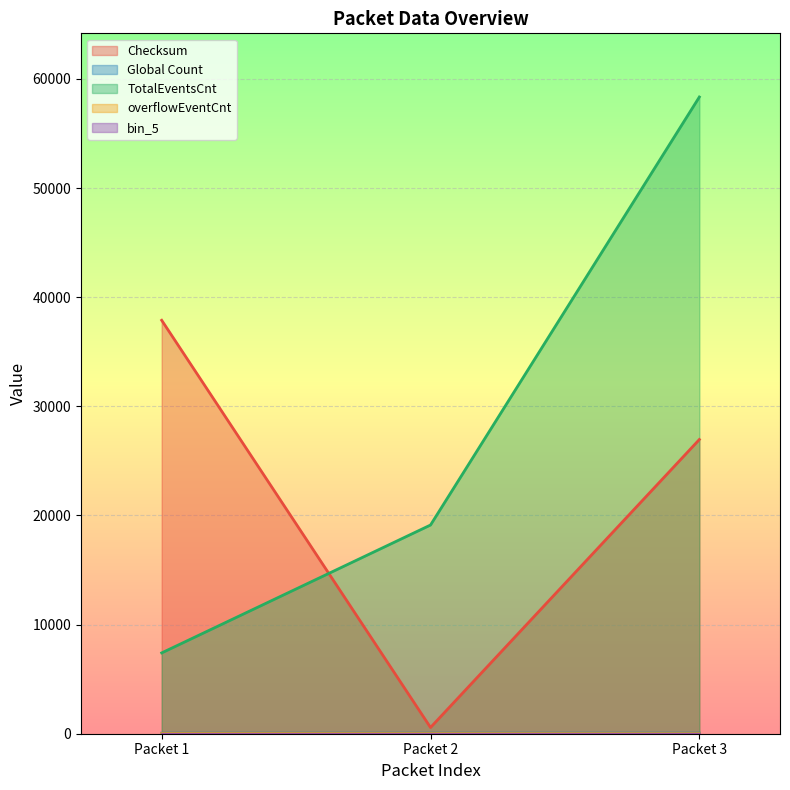

Between Packet 2 and Packet 3, which series saw the biggest shift?

TotalEventsCnt